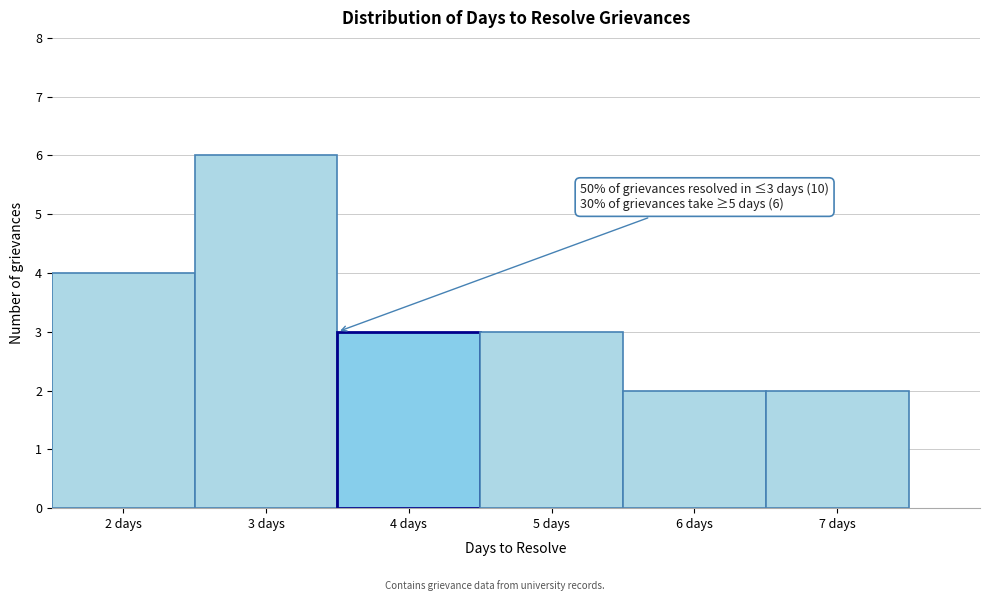

Over which range of the x-axis is the bar tallest?

2.5 to 3.5